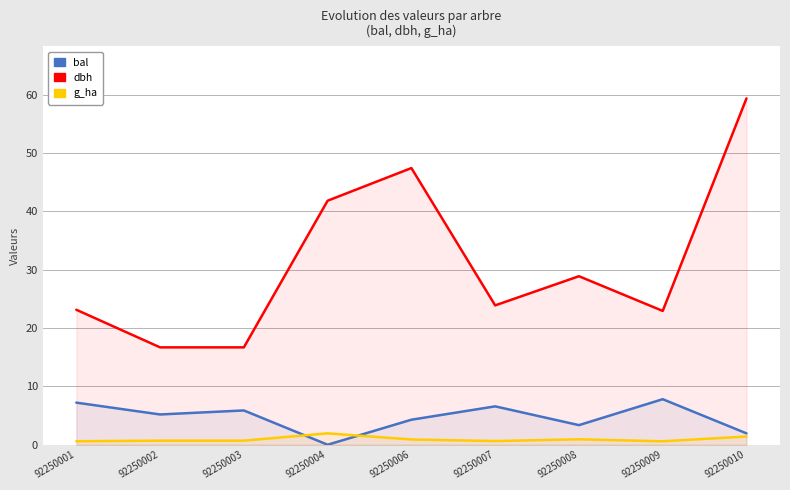

How many interior local peaks does the g_ha series have?

2